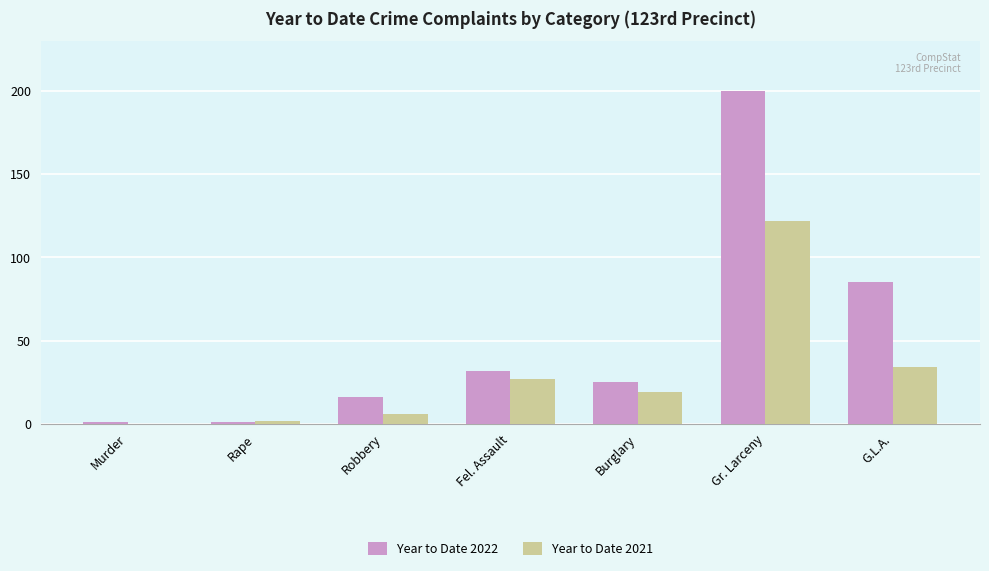

What are all the series names shown in the legend?

Year to Date 2022, Year to Date 2021